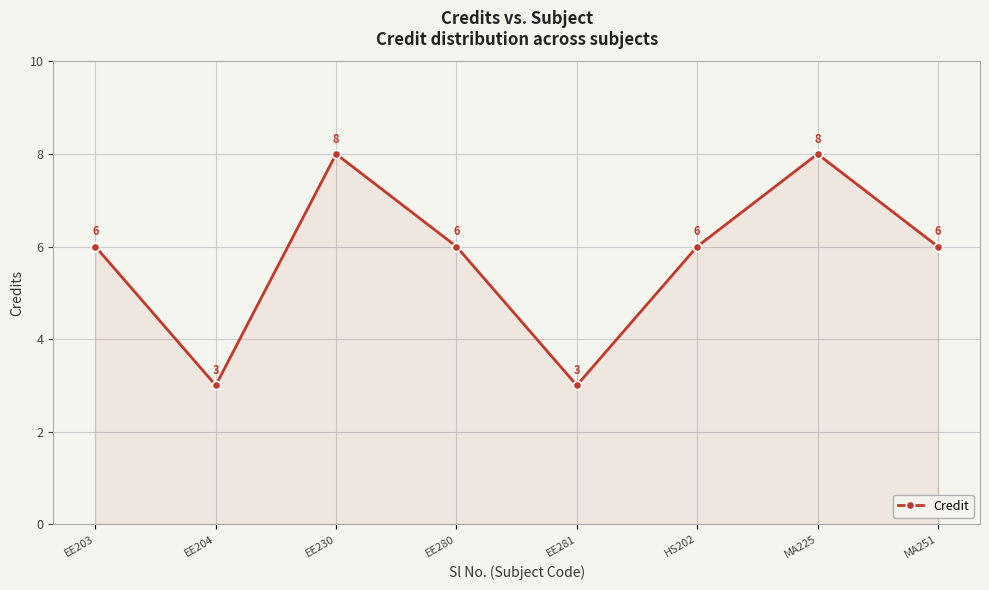

What is the label of the 3rd point from the right?

HS202